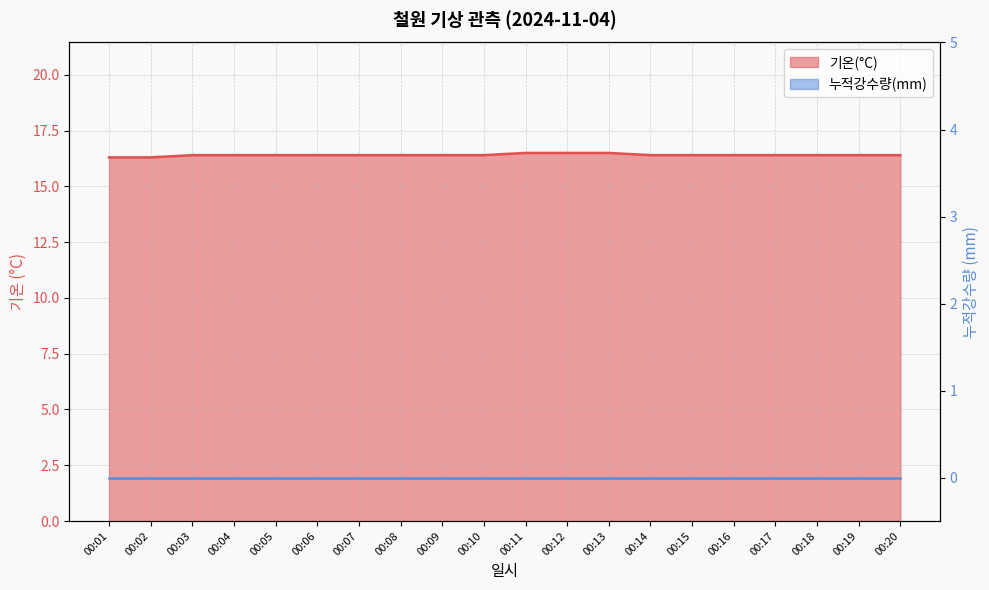

Reading right to left, list all the values displayed in this chart.

16.4	16.4	16.4	16.4	16.4	16.4	16.4	16.5	16.5	16.5	16.4	16.4	16.4	16.4	16.4	16.4	16.4	16.4	16.3	16.3